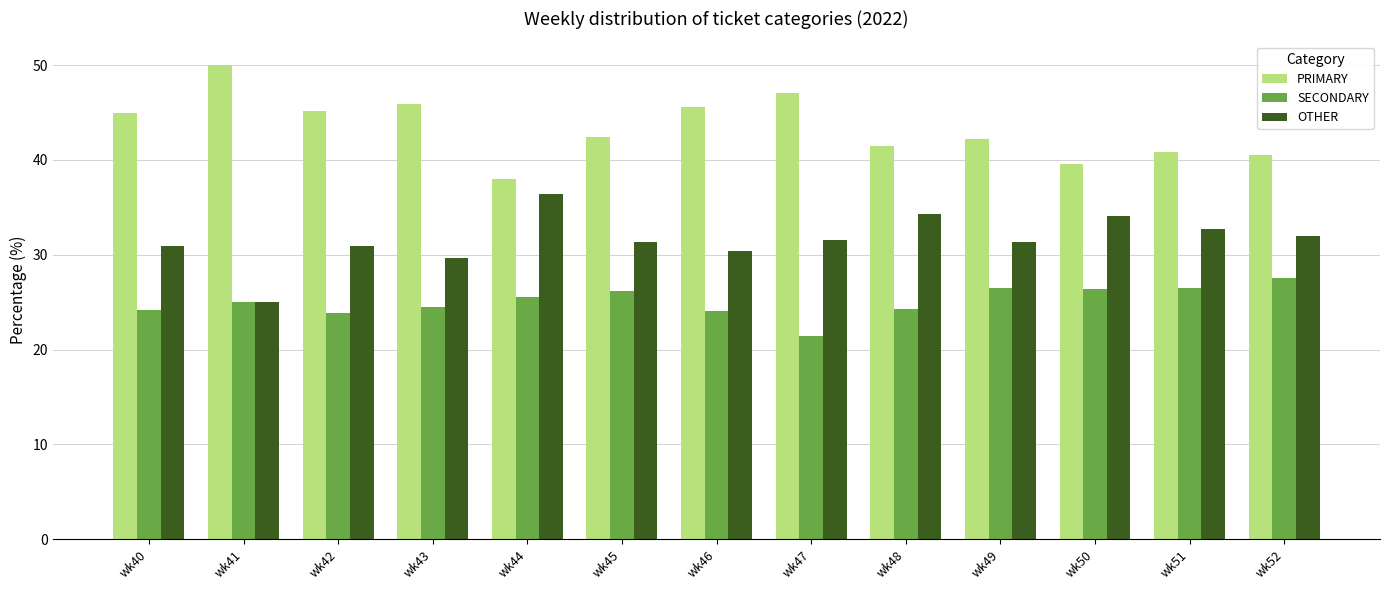

At which category does the chart reach its peak across all series?

wk41